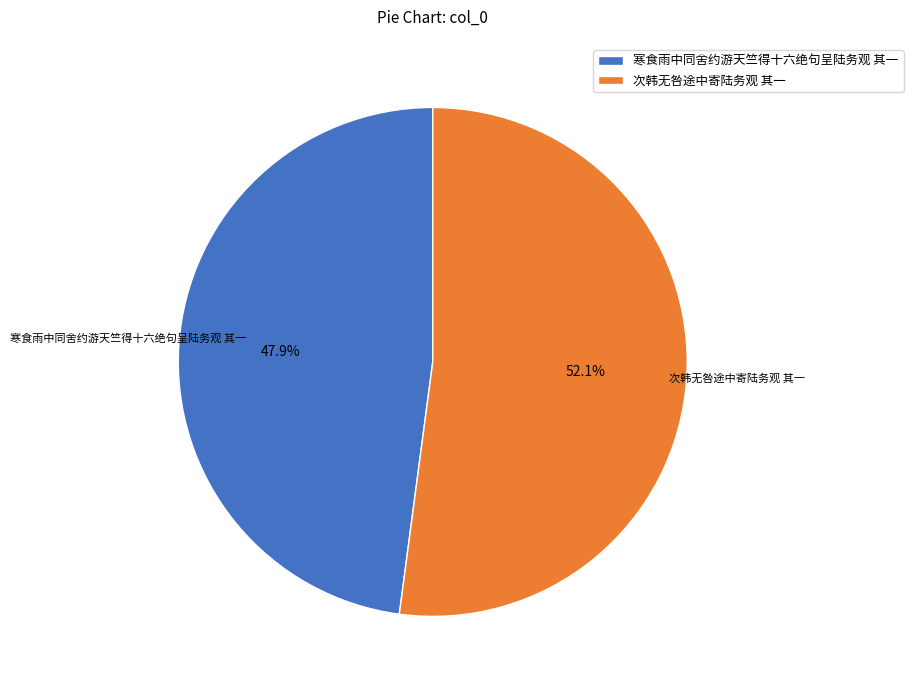

To the nearest percent, what portion does 次韩无咎途中寄陆务观 其一 represent?

52%